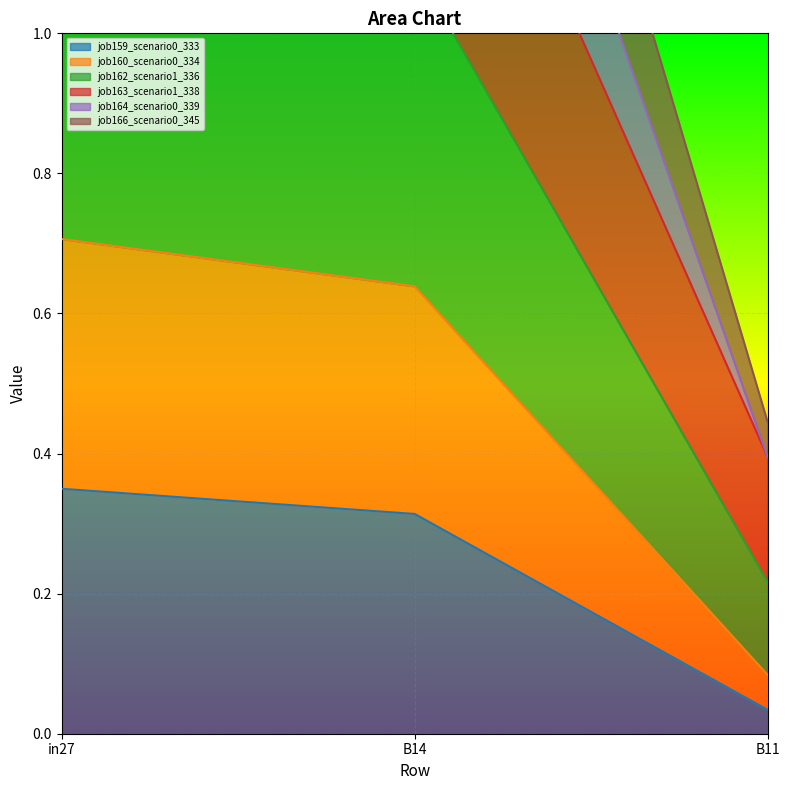

List the labels in order of job164_scenario0_339 value, largest first.

in27, B14, B11